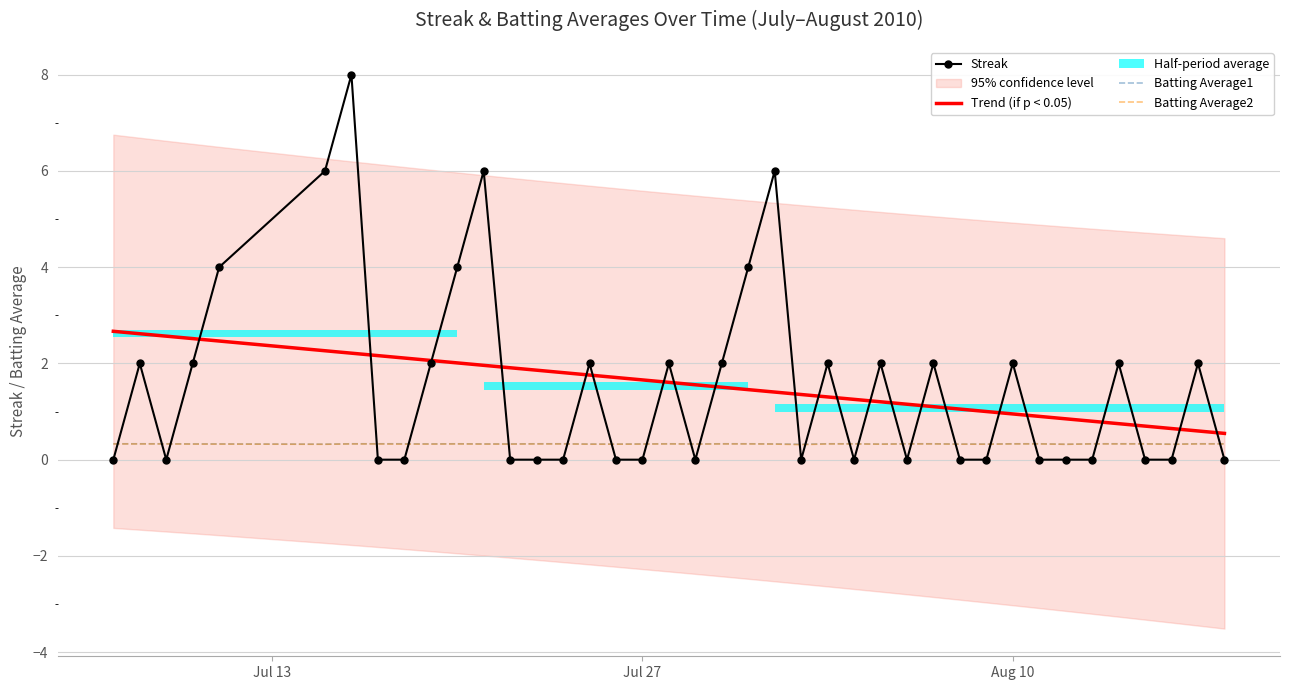

How many times do Batting Average2 and Streak cross each other?

24